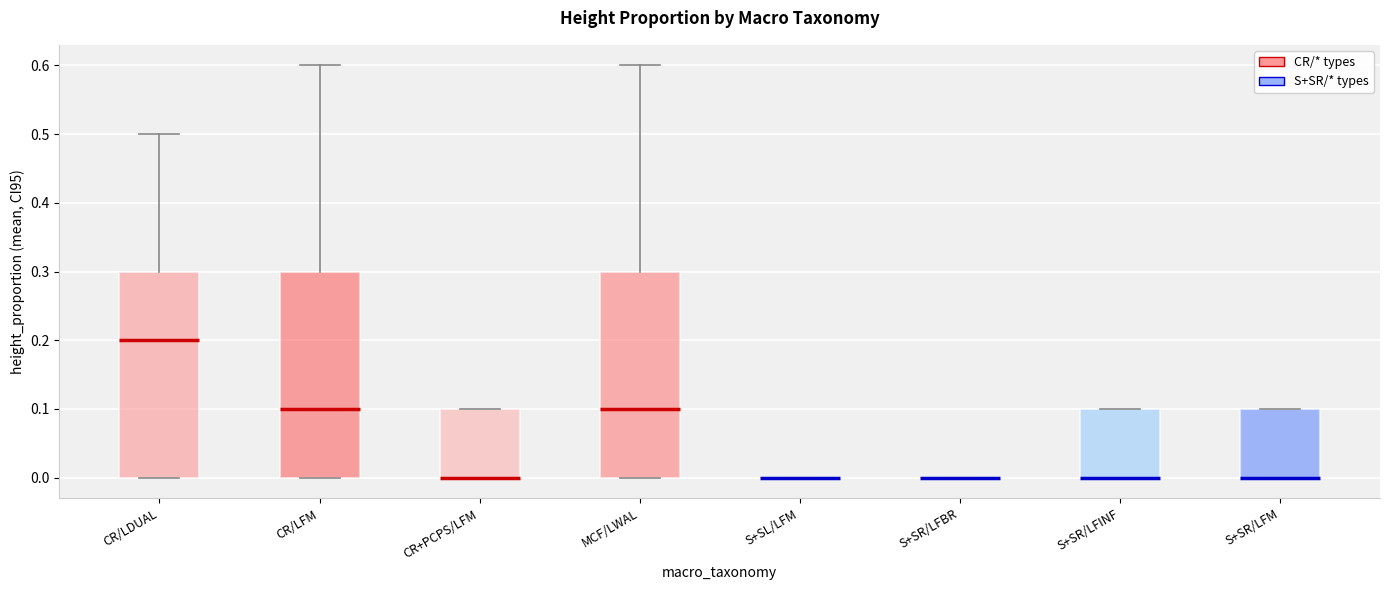

Reading left to right, read every box against the y-axis: the position of its median line, the range the box covers, and the ends of its whiskers. The values are not printed on the chart, so give them approximately, as read against the axis.

CR/LDUAL: median 0.2, box 0.0 to 0.3, whiskers 0.0 to 0.5
CR/LFM: median 0.1, box 0.0 to 0.3, whiskers 0.0 to 0.6
CR+PCPS/LFM: median 0.0 (drawn on the box's lower edge), box 0.0 to 0.1, whiskers 0.0 to 0.1
MCF/LWAL: median 0.1, box 0.0 to 0.3, whiskers 0.0 to 0.6
S+SL/LFM: box collapsed to a line at 0.0, whiskers 0.0 to 0.0
S+SR/LFBR: box collapsed to a line at 0.0, whiskers 0.0 to 0.0
S+SR/LFINF: median 0.0 (drawn on the box's lower edge), box 0.0 to 0.1, whiskers 0.0 to 0.1
S+SR/LFM: median 0.0 (drawn on the box's lower edge), box 0.0 to 0.1, whiskers 0.0 to 0.1